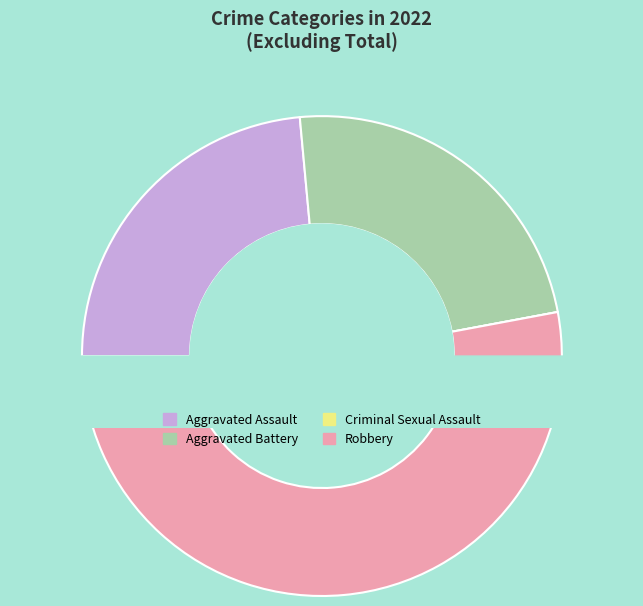

Count the number of slices in the pie.

4